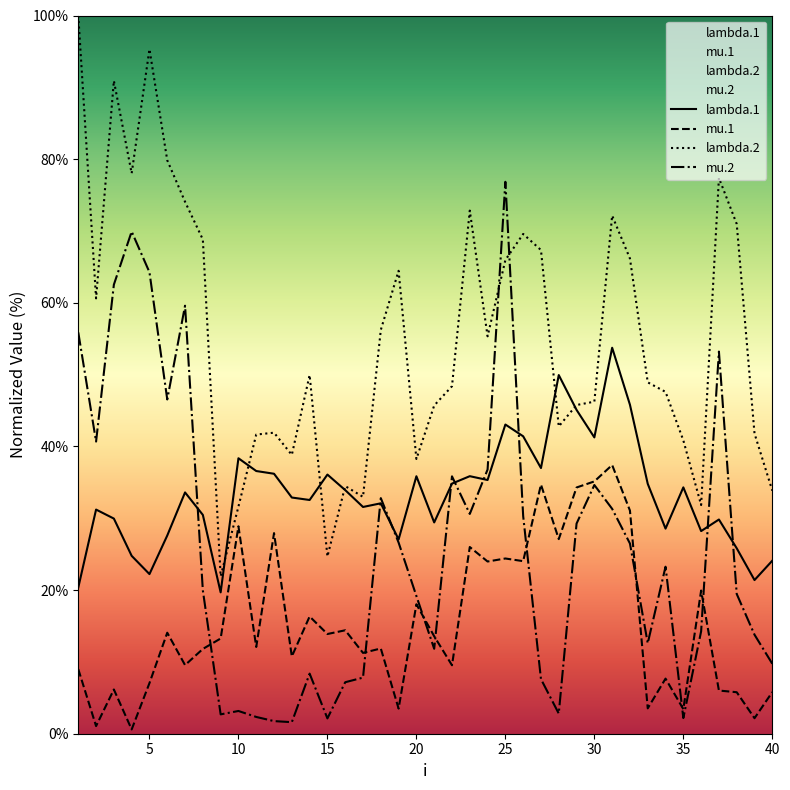

What is the highest value of the lambda.1 series?

53.7